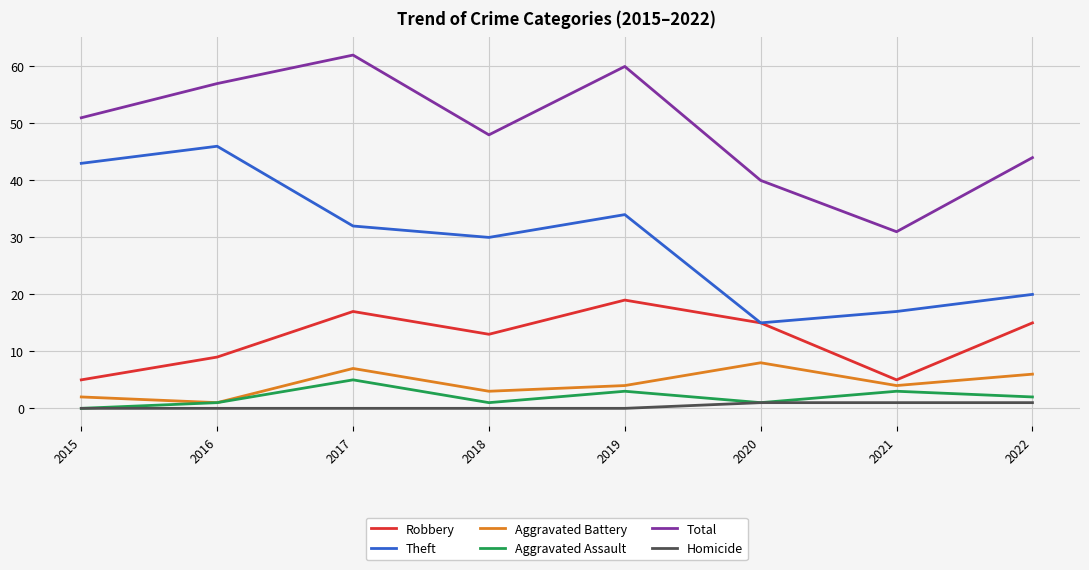

Reading right to left, list all the values displayed in this chart.

Robbery: 2022=15	2021=5	2020=15	2019=19	2018=13	2017=17	2016=9	2015=5
Theft: 2022=20	2021=17	2020=15	2019=34	2018=30	2017=32	2016=46	2015=43
Aggravated Battery: 2022=6	2021=4	2020=8	2019=4	2018=3	2017=7	2016=1	2015=2
Aggravated Assault: 2022=2	2021=3	2020=1	2019=3	2018=1	2017=5	2016=1	2015=0
Total: 2022=44	2021=31	2020=40	2019=60	2018=48	2017=62	2016=57	2015=51
Homicide: 2022=1	2021=1	2020=1	2019=0	2018=0	2017=0	2016=0	2015=0